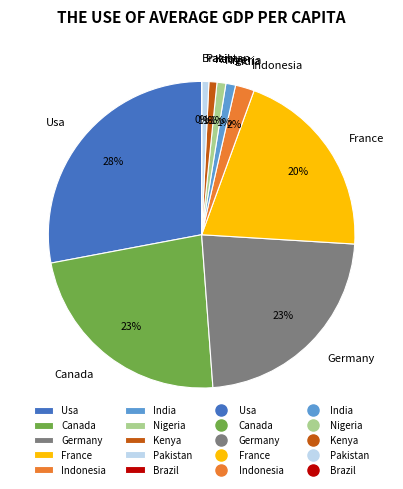

To the nearest percent, what is the average slice percentage?

10%